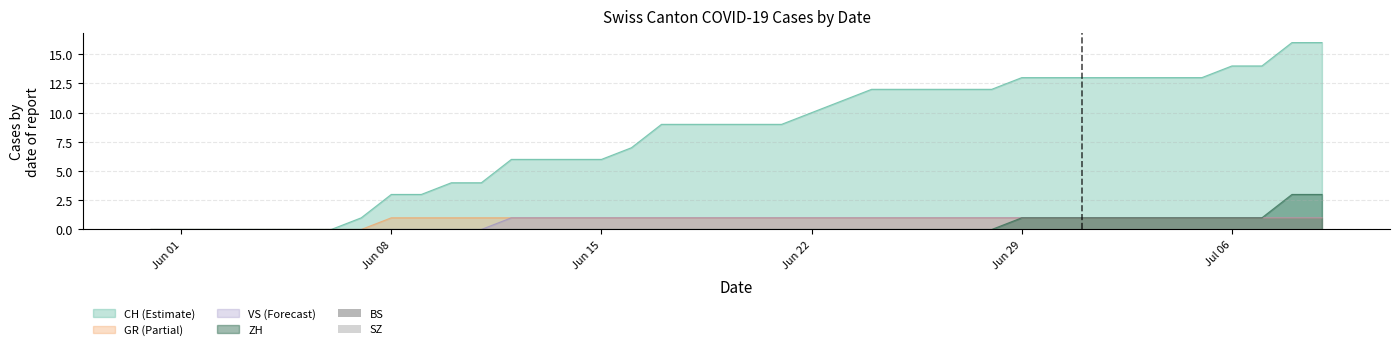

Which category has the highest value across all series?

2020-07-08